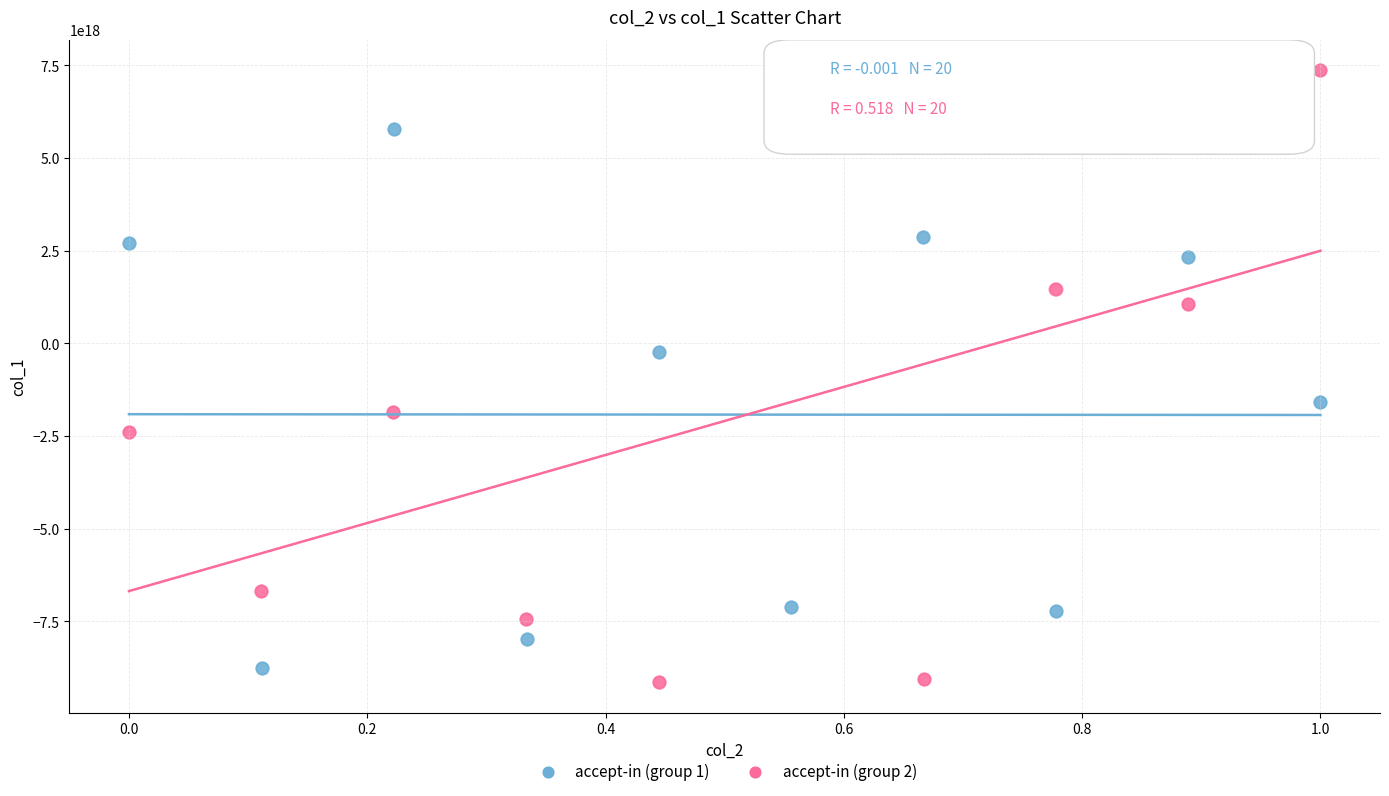

Which series contains the highest Y value?

accept-in (group 2)